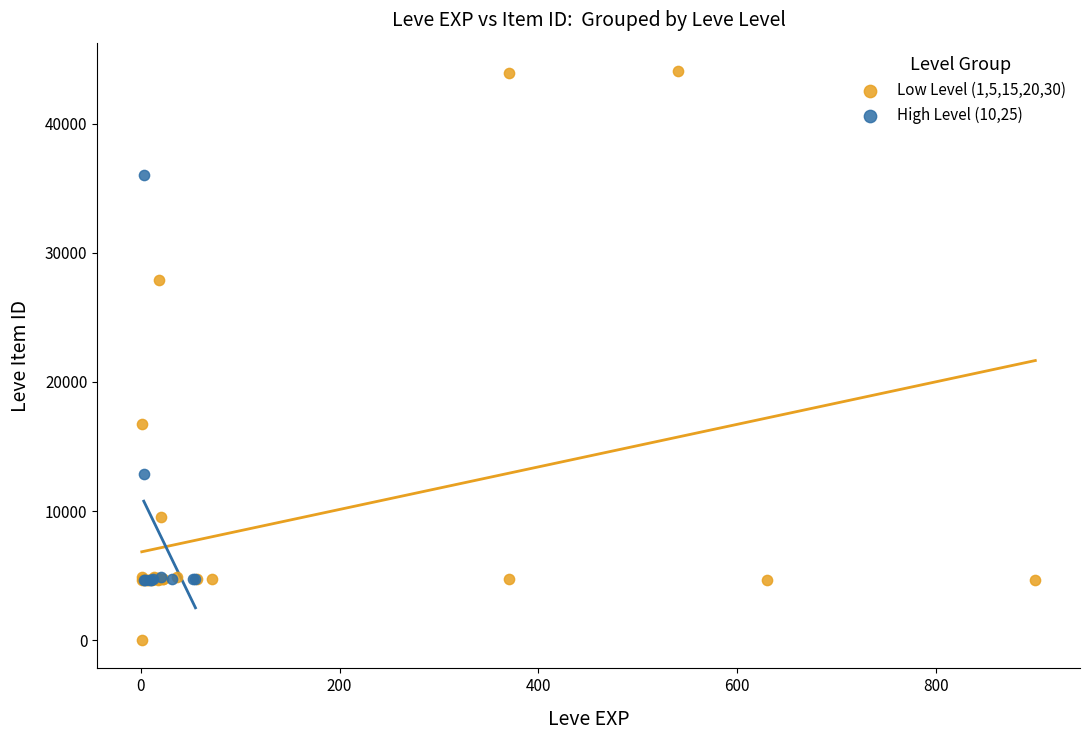

Which series reaches the maximum Y coordinate?

Low Level (1,5,15,20,30)